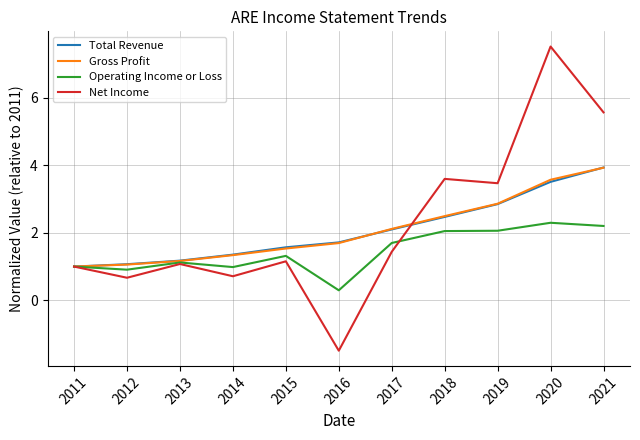

Read the Net Income value at 2017.

1.4